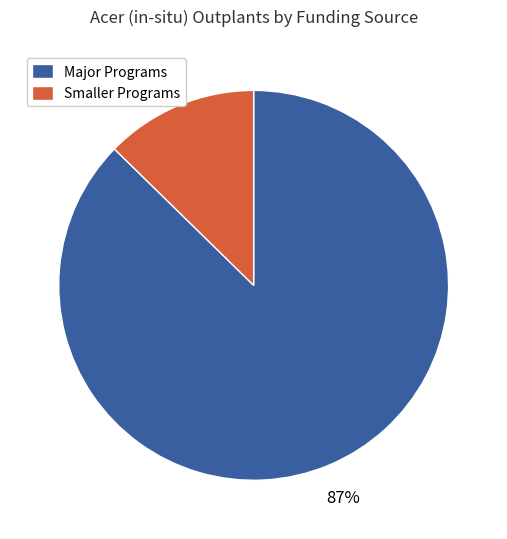

To the nearest percent, what percentage of the pie is Smaller Programs?

13%